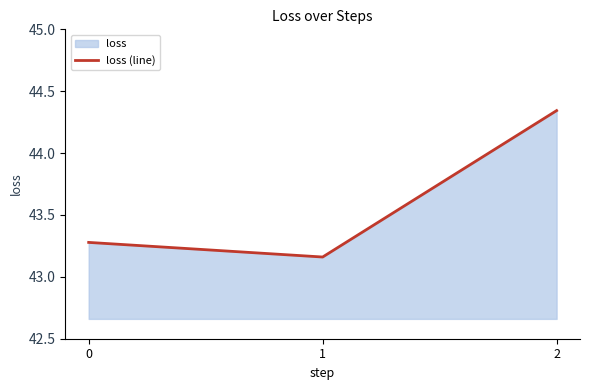

List the labels in order of value, smallest first.

1, 0, 2